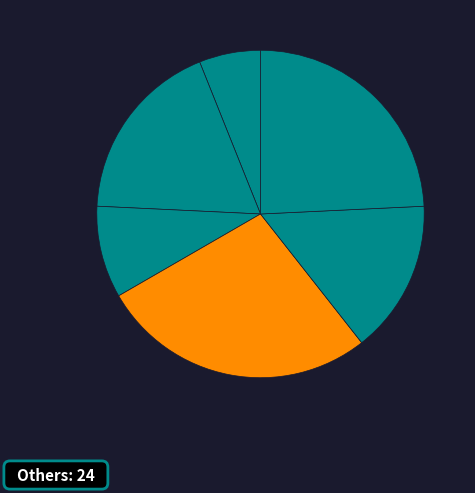

Count the number of slices in the pie.

6